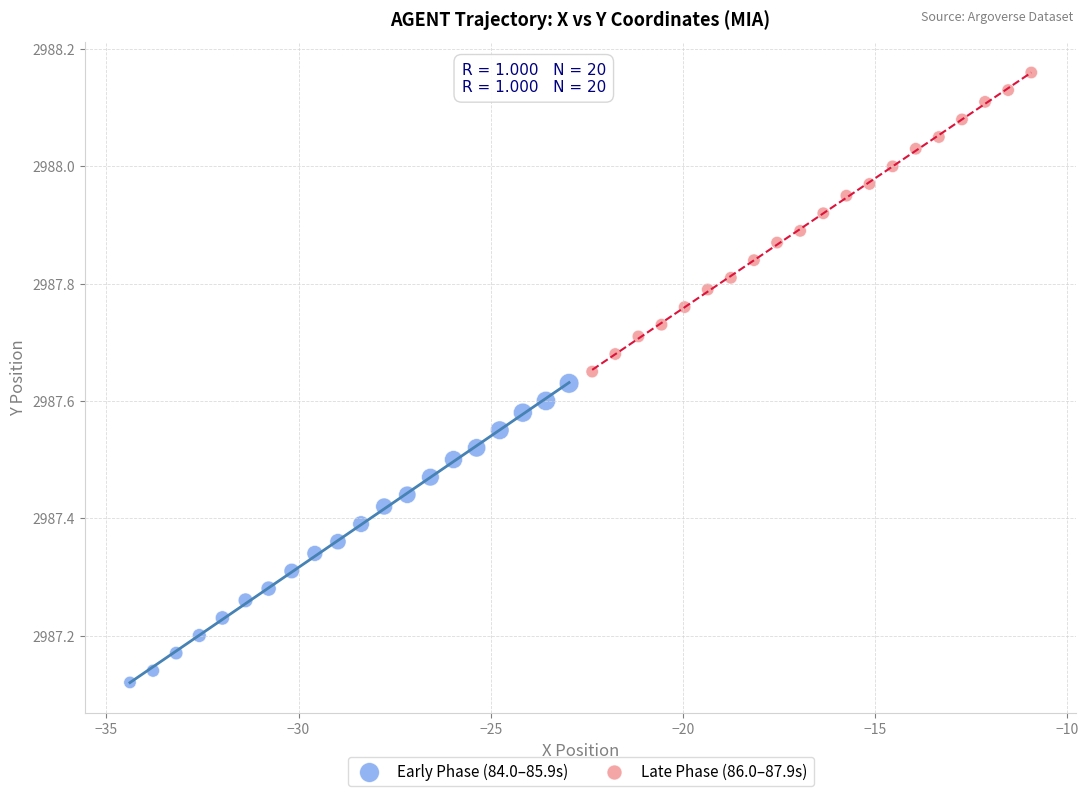

Which series contains the lowest Y value?

Early Phase (84.0–85.9s)